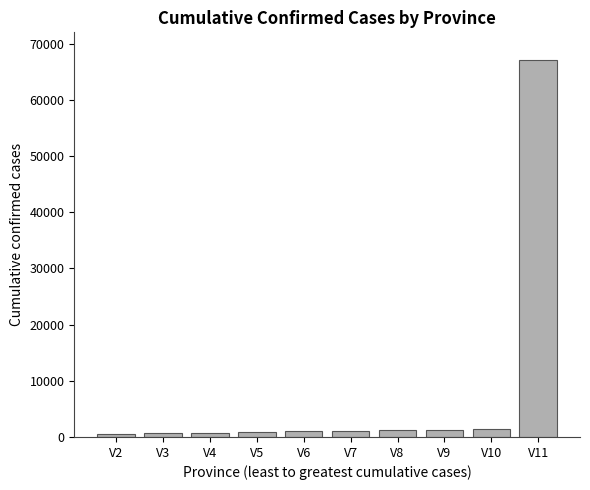

What is the sum of all values?

75839